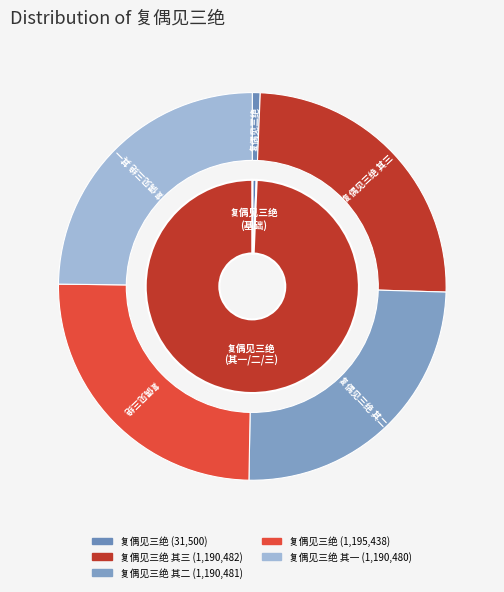

What portion of the pie excludes 复偶见三绝 其三?

75.2%